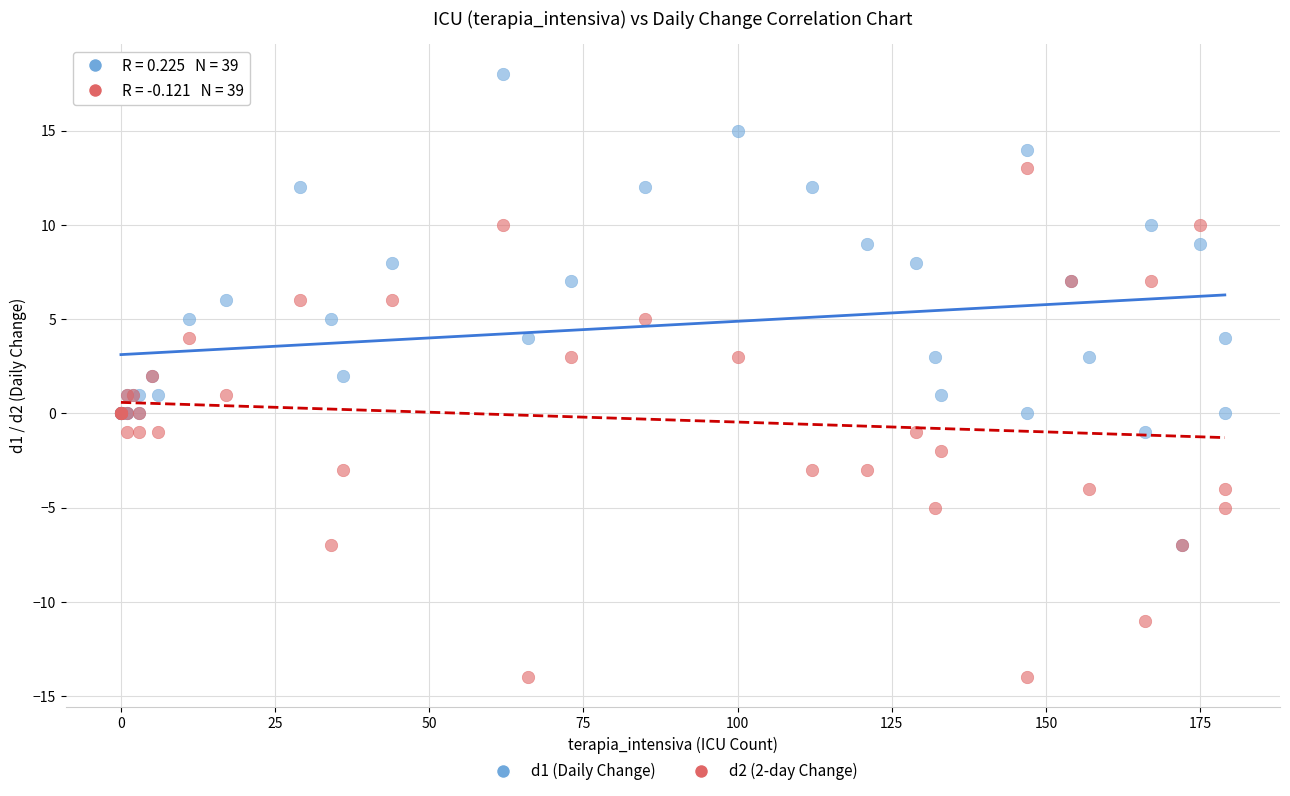

What are all the series names shown in the legend?

d1 (Daily Change), d2 (2-day Change)